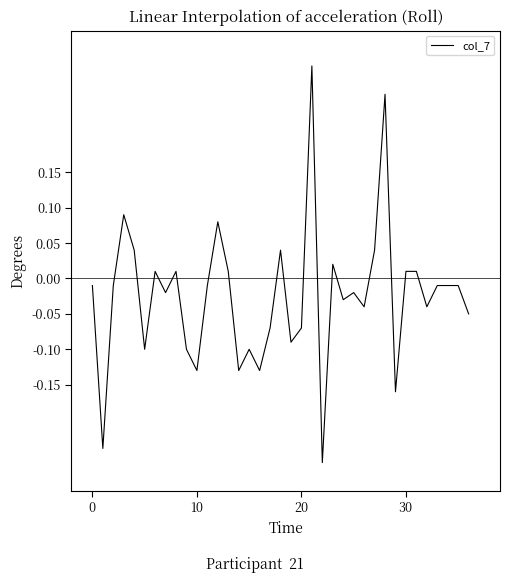

What is the difference between the maximum and minimum values?

0.6